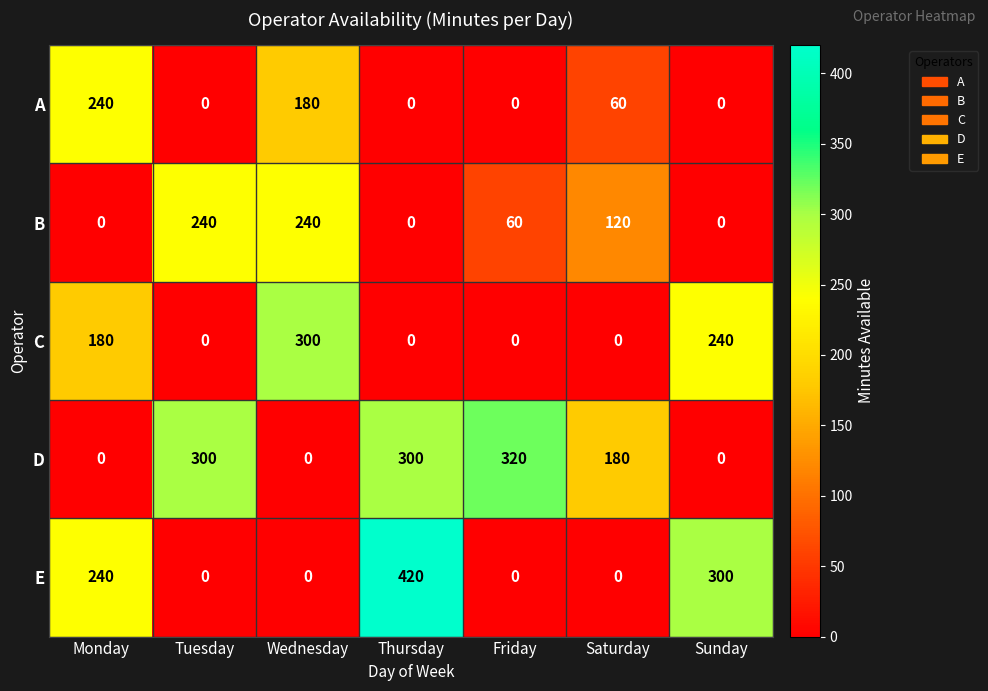

What is the difference between the highest and lowest values at Wednesday?

300